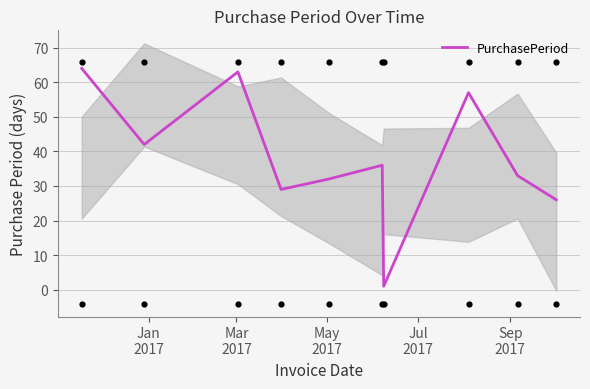

What is the highest value of the PurchasePeriod series?

64